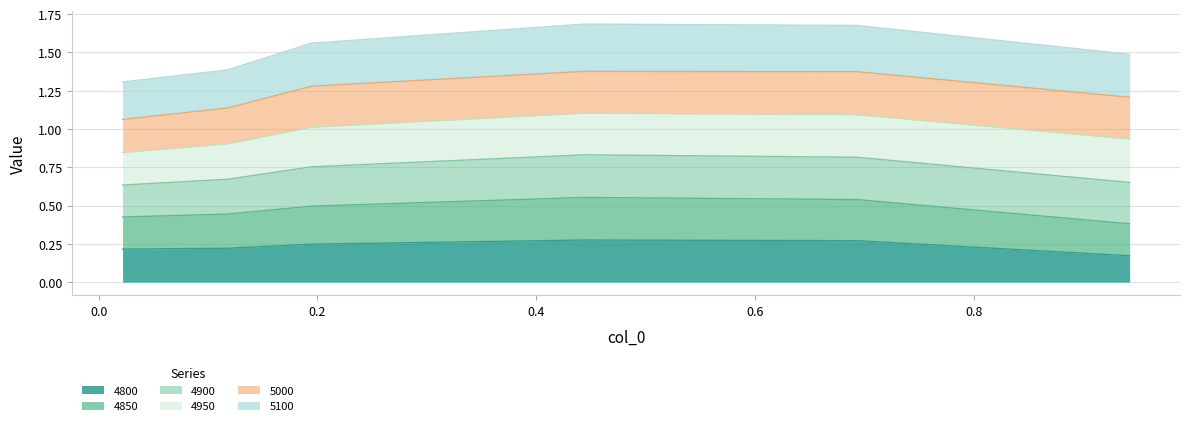

Which has a higher value, 4850 or 4950?

4950